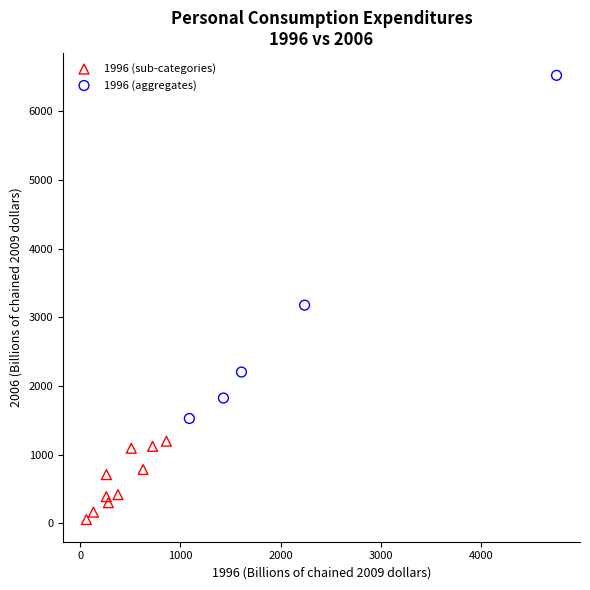

Which series contains the lowest Y value?

1996 (sub-categories)